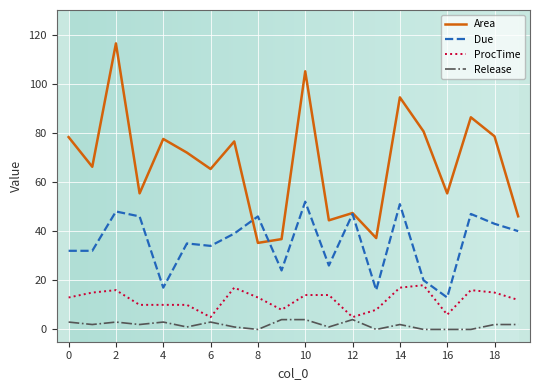

Rank the series by their average value, from lowest to highest.

Release, ProcTime, Due, Area